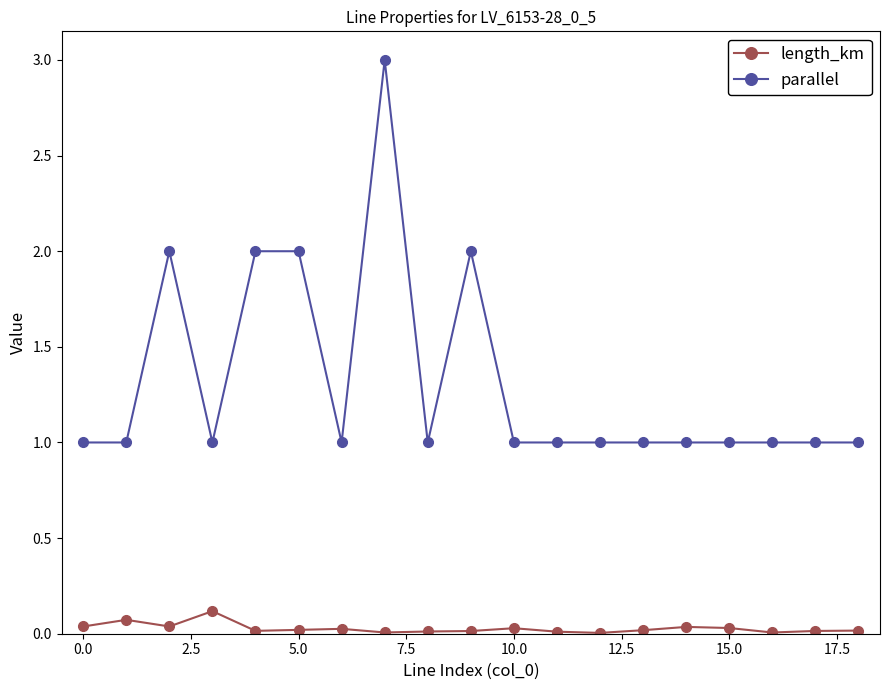

Which series has the largest total across all categories?

parallel